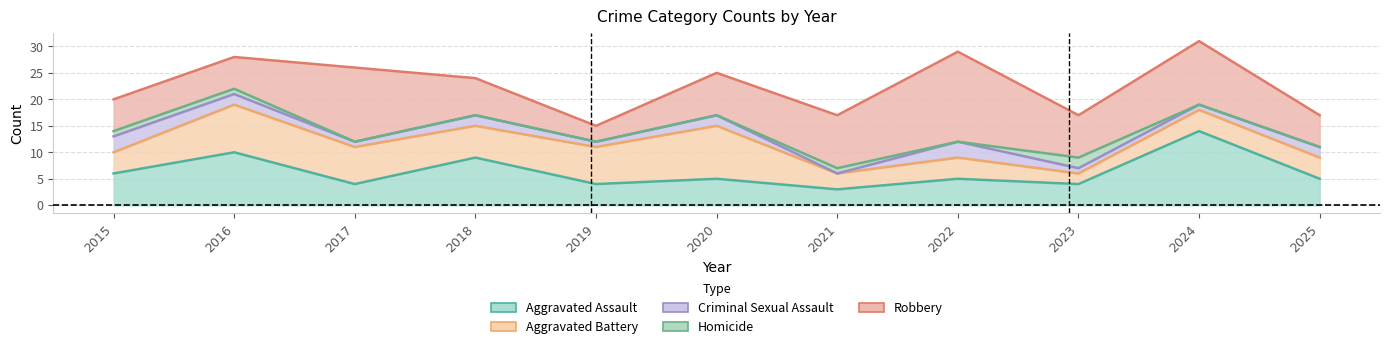

True or false: Homicide and Aggravated Battery intersect in this chart.

False